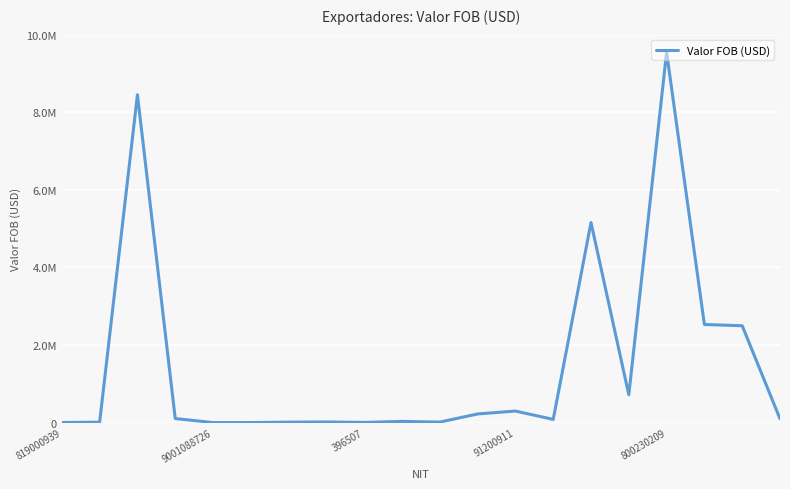

Reading left to right, list all the values displayed in this chart.

2871.5	11415.0	8450211.2	104910.2	386.2	1100.0	12450.0	17472.0	5000.0	31505.5	13700.0	223177.9	297899.5	82760.3	5156978.1	717711.8	9544158.0	2528842.6	2497078.1	97684.6